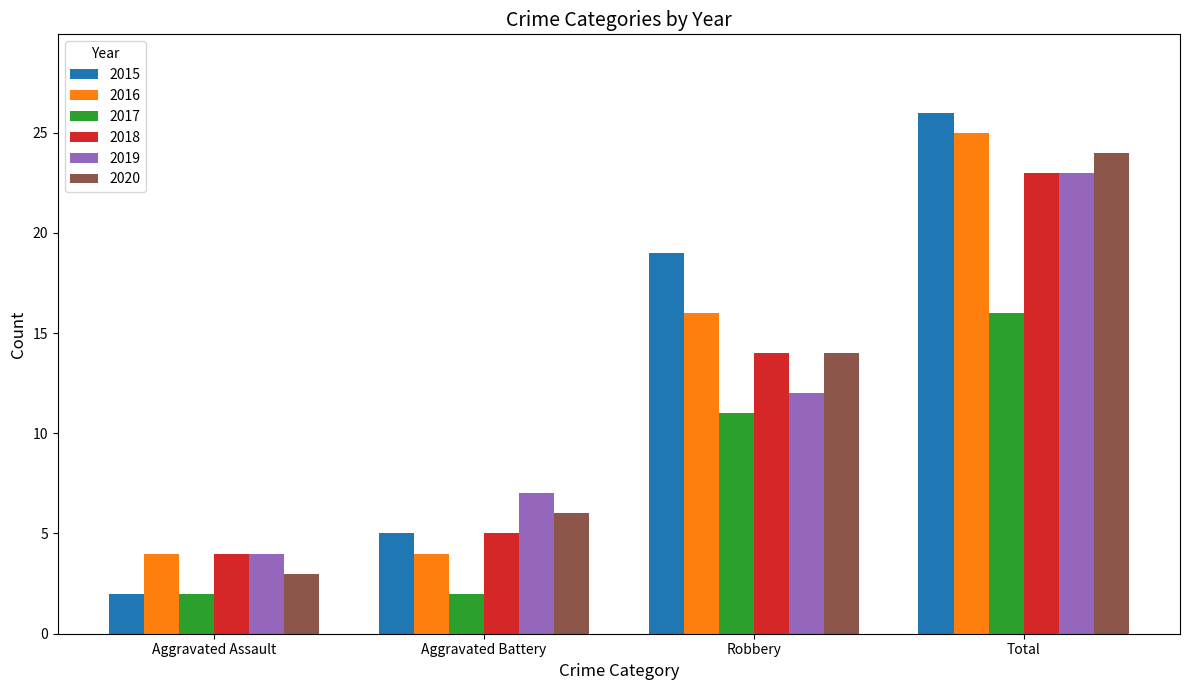

True or false: 2018 has a value of 7 at Aggravated Assault.

False